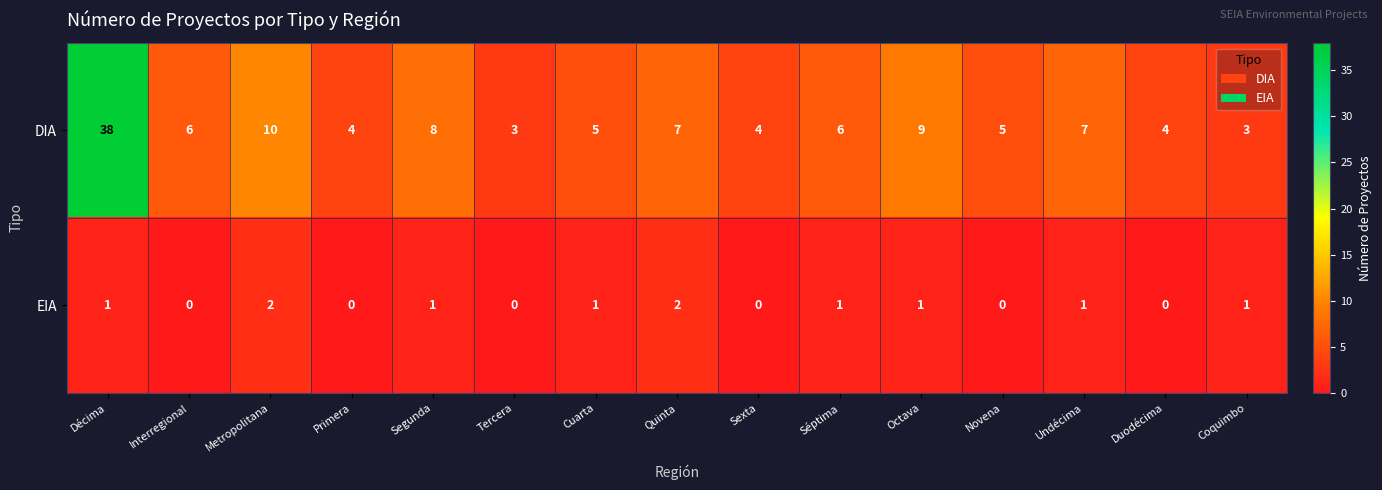

At which label is DIA closest to 20?

Metropolitana